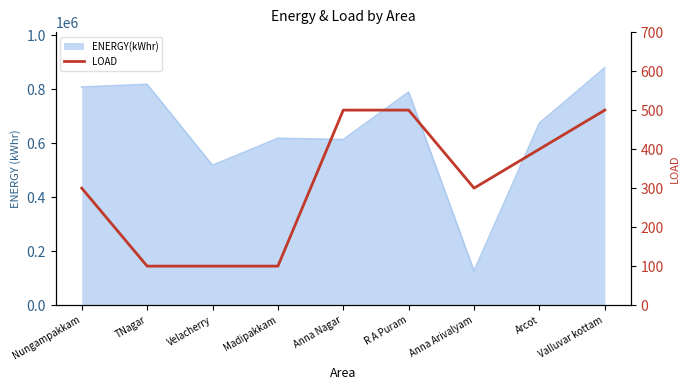

What is the difference between the values at Velacherry and Anna Arivalyam?

200